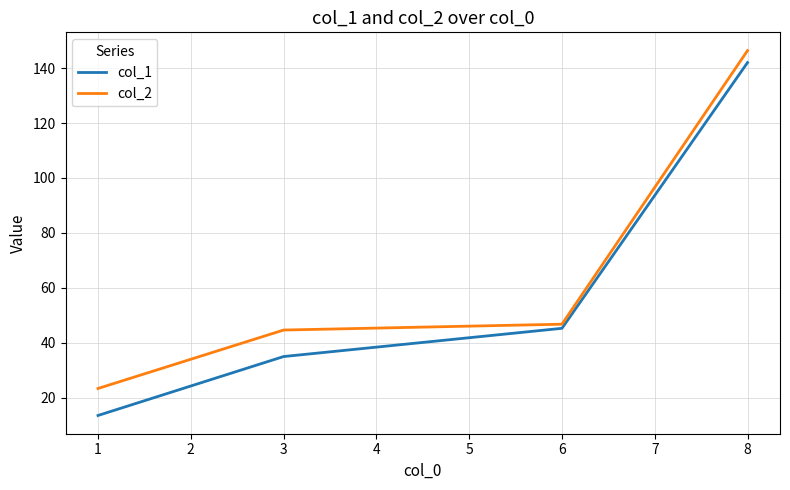

What is the average value of the col_2 series?

65.3